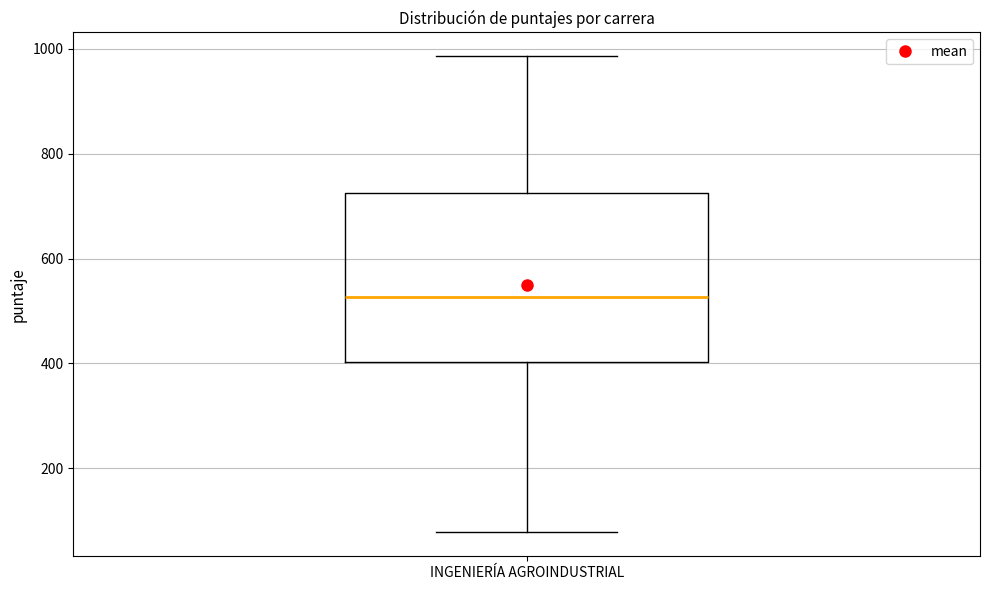

Where does the upper whisker of the box for INGENIERÍA AGROINDUSTRIAL end on the y-axis? The values are not printed on the chart, so give them approximately, as read against the axis.

980